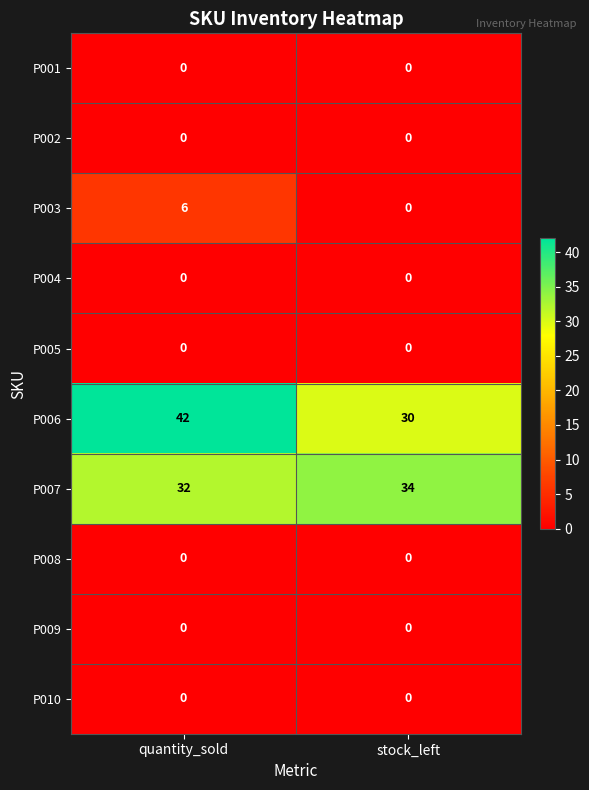

The P008 series shows 0 at stock_left. True or false?

True